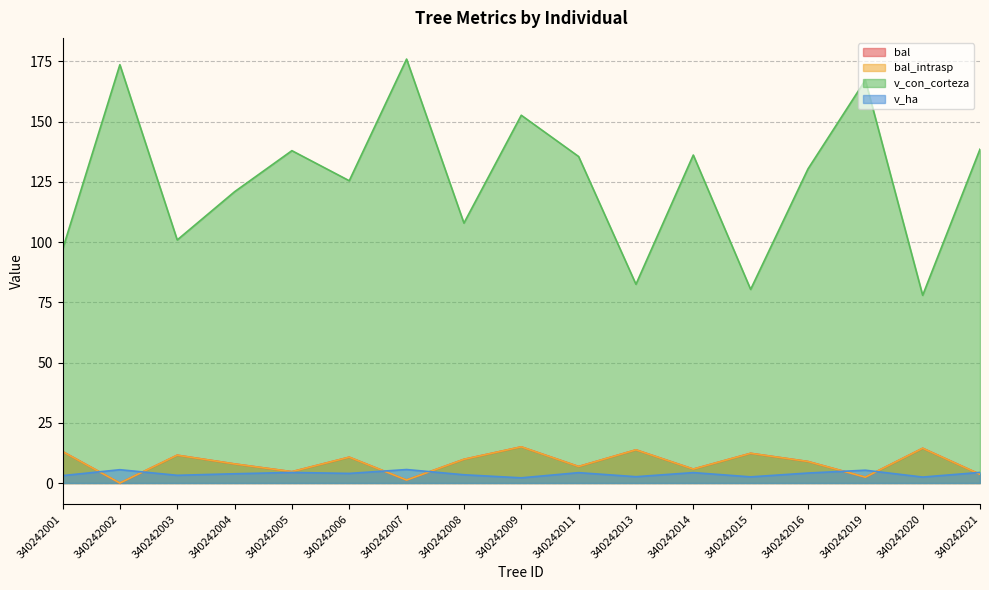

What is the average value of the v_con_corteza series?

125.9